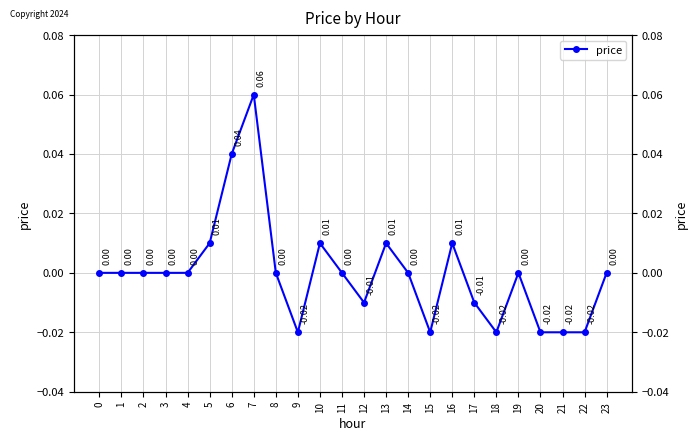

The chart shows a value of -0.0 at 17. True or false?

True